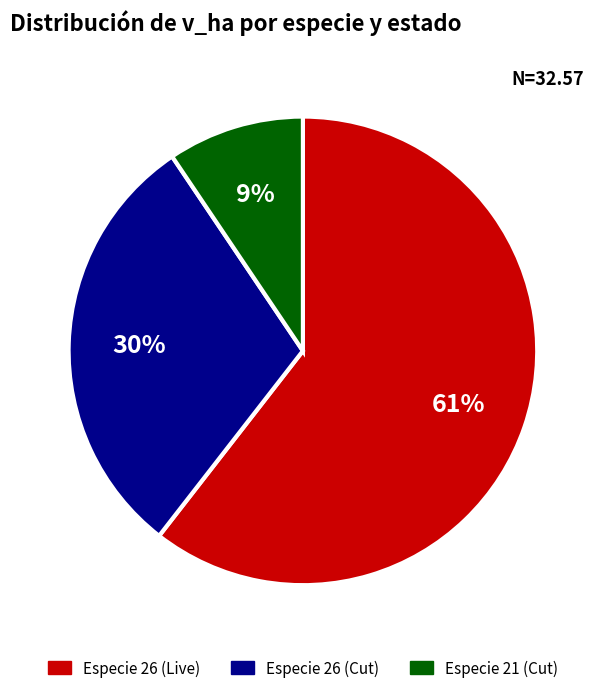

Does any single category account for the majority?

Yes